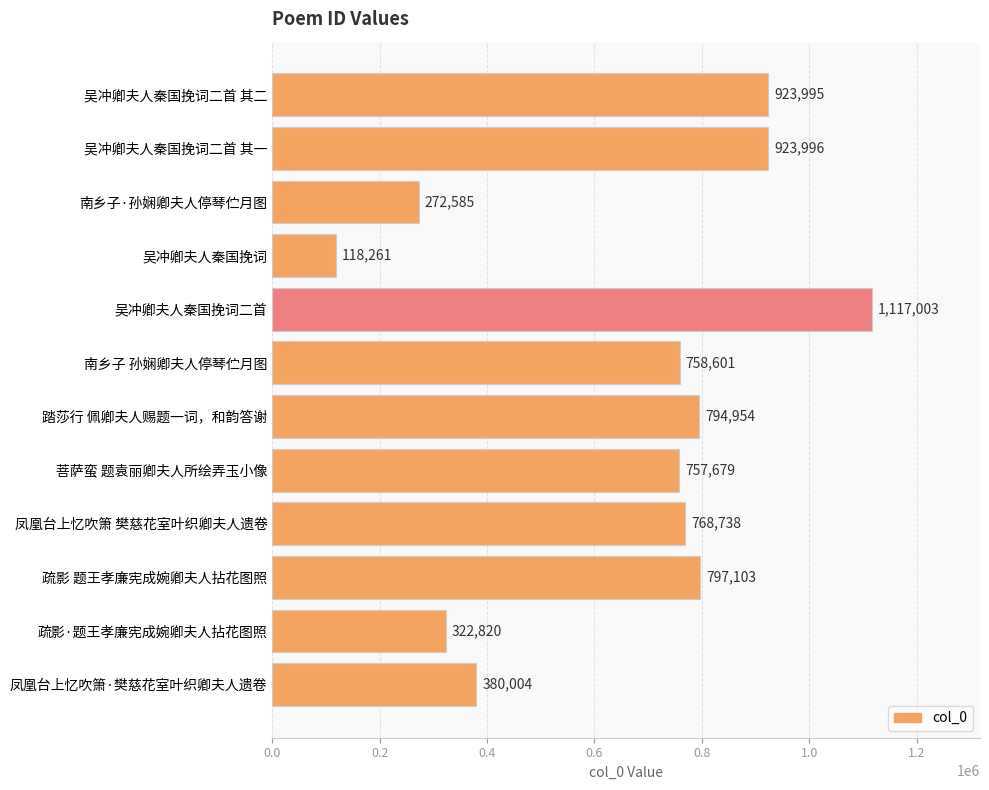

Reading top to bottom, extract all data points from this chart.

923995	923996	272585	118261	1117003	758601	794954	757679	768738	797103	322820	380004